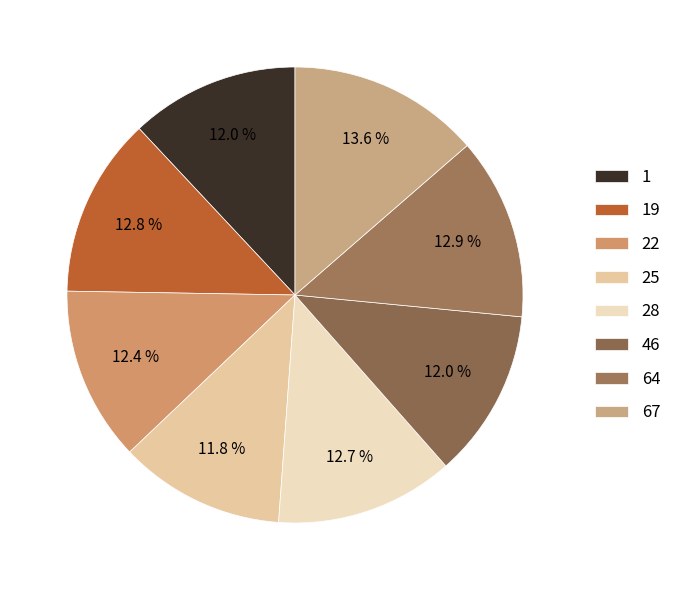

What percentage is the 22 slice, to the nearest percent?

12%